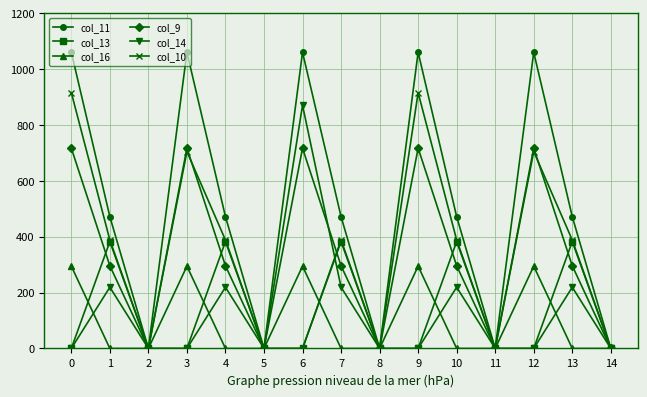

What is the value of the col_16 point at the 1st from the left?

294.5